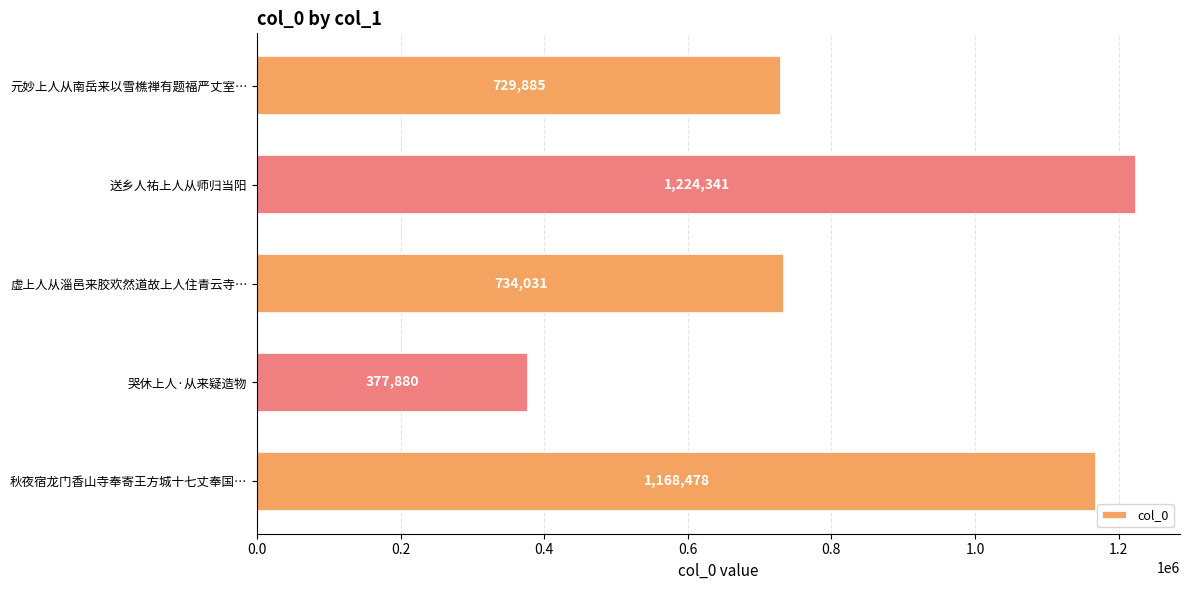

Where is the data nearest to the value 801110?

虚上人从淄邑来胶欢然道故上人住青云寺…